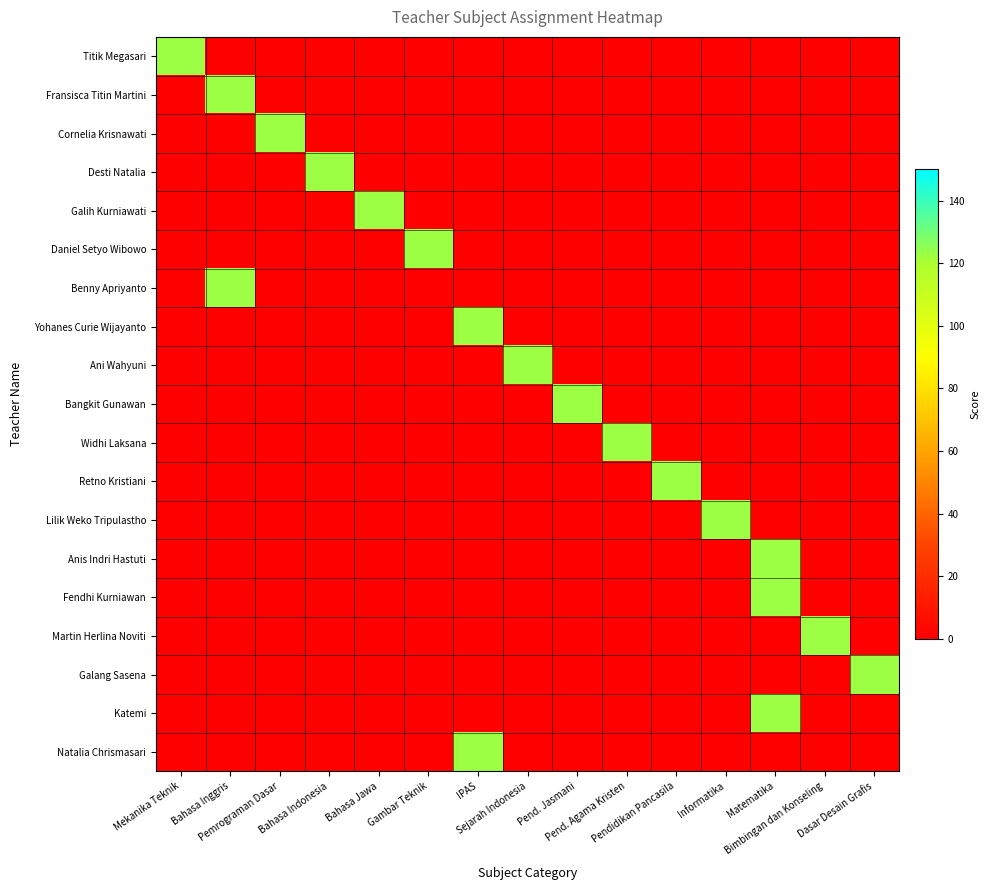

Reading left to right, transcribe all the data shown in this chart.

row_0: 123	0	0	0	0	0	0	0	0	0	0	0	0	0	0
row_1: 0	123	0	0	0	0	0	0	0	0	0	0	0	0	0
row_2: 0	0	123	0	0	0	0	0	0	0	0	0	0	0	0
row_3: 0	0	0	123	0	0	0	0	0	0	0	0	0	0	0
row_4: 0	0	0	0	123	0	0	0	0	0	0	0	0	0	0
row_5: 0	0	0	0	0	123	0	0	0	0	0	0	0	0	0
row_6: 0	123	0	0	0	0	0	0	0	0	0	0	0	0	0
row_7: 0	0	0	0	0	0	123	0	0	0	0	0	0	0	0
row_8: 0	0	0	0	0	0	0	123	0	0	0	0	0	0	0
row_9: 0	0	0	0	0	0	0	0	123	0	0	0	0	0	0
row_10: 0	0	0	0	0	0	0	0	0	123	0	0	0	0	0
row_11: 0	0	0	0	0	0	0	0	0	0	123	0	0	0	0
row_12: 0	0	0	0	0	0	0	0	0	0	0	123	0	0	0
row_13: 0	0	0	0	0	0	0	0	0	0	0	0	123	0	0
row_14: 0	0	0	0	0	0	0	0	0	0	0	0	123	0	0
row_15: 0	0	0	0	0	0	0	0	0	0	0	0	0	123	0
row_16: 0	0	0	0	0	0	0	0	0	0	0	0	0	0	123
row_17: 0	0	0	0	0	0	0	0	0	0	0	0	123	0	0
row_18: 0	0	0	0	0	0	123	0	0	0	0	0	0	0	0